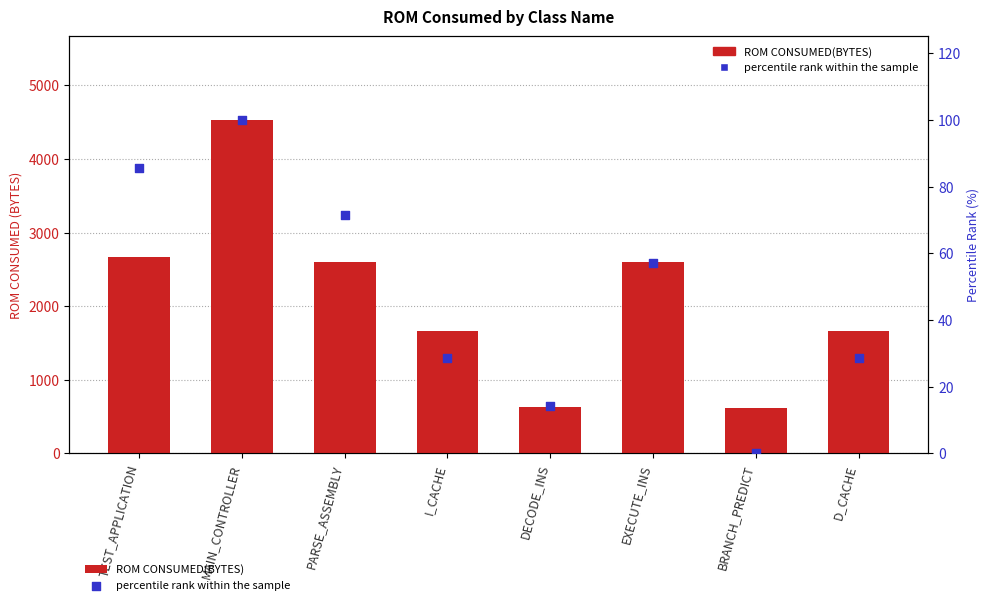

Which series has the largest total across all categories?

ROM CONSUMED(BYTES)